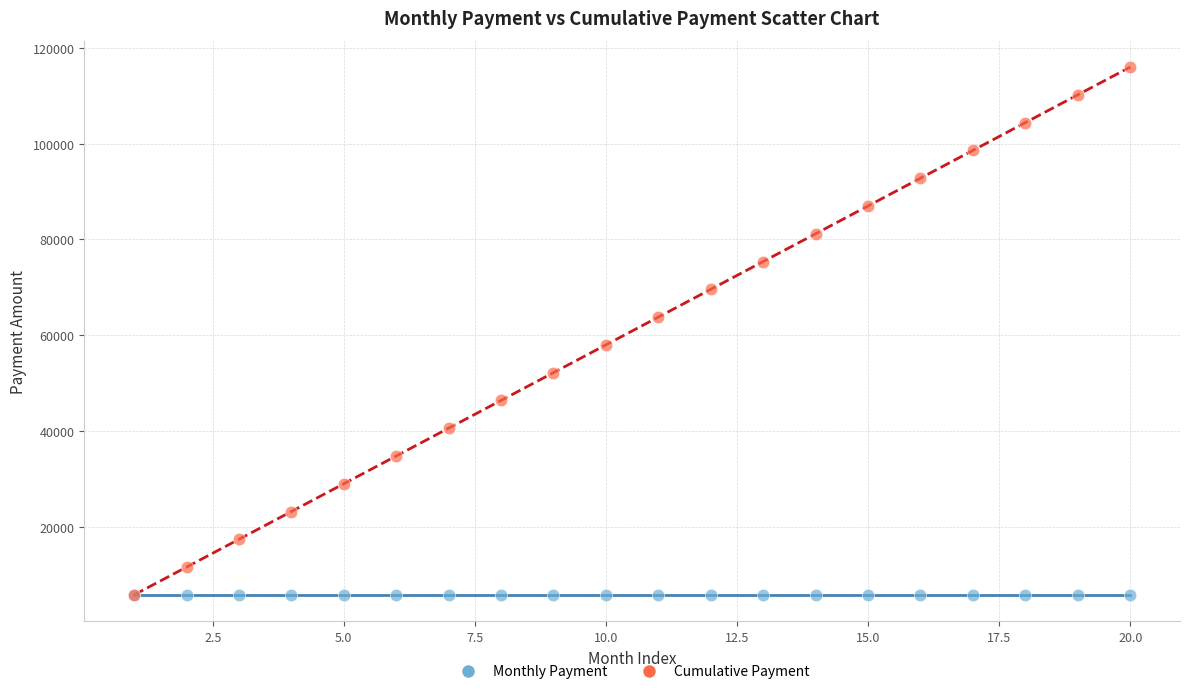

What are all the series names shown in the legend?

Monthly Payment, Cumulative Payment